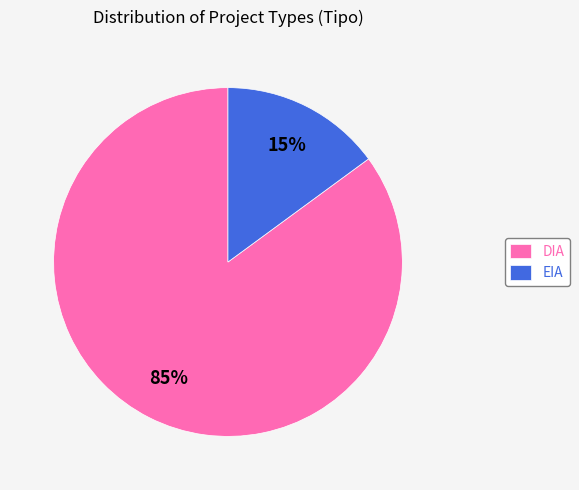

To the nearest percent, what is the combined percentage of DIA and EIA?

100%